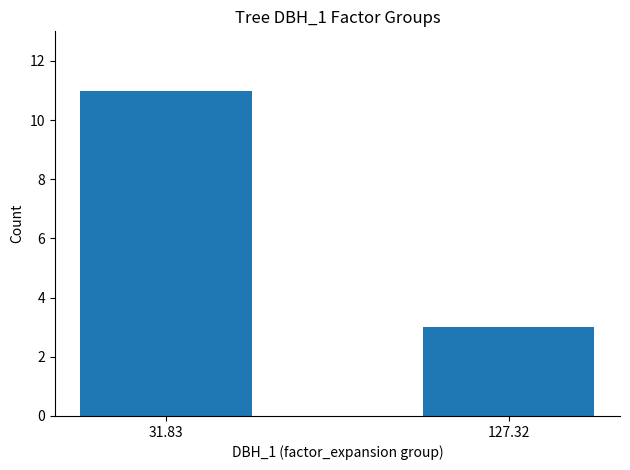

What is the maximum value shown in the chart?

11